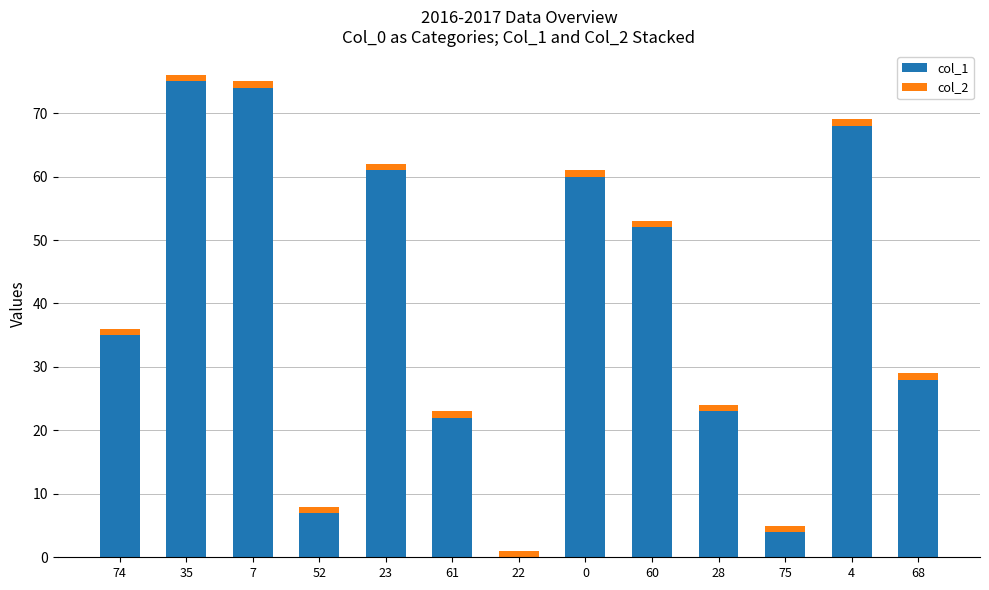

Reading right to left, what are the values for col_1?

68=28	4=68	75=4	28=23	60=52	0=60	22=0	61=22	23=61	52=7	7=74	35=75	74=35